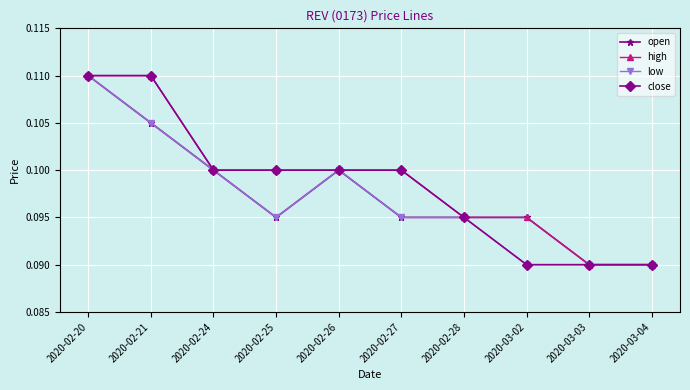

What position from the right is 2020-02-20?

10